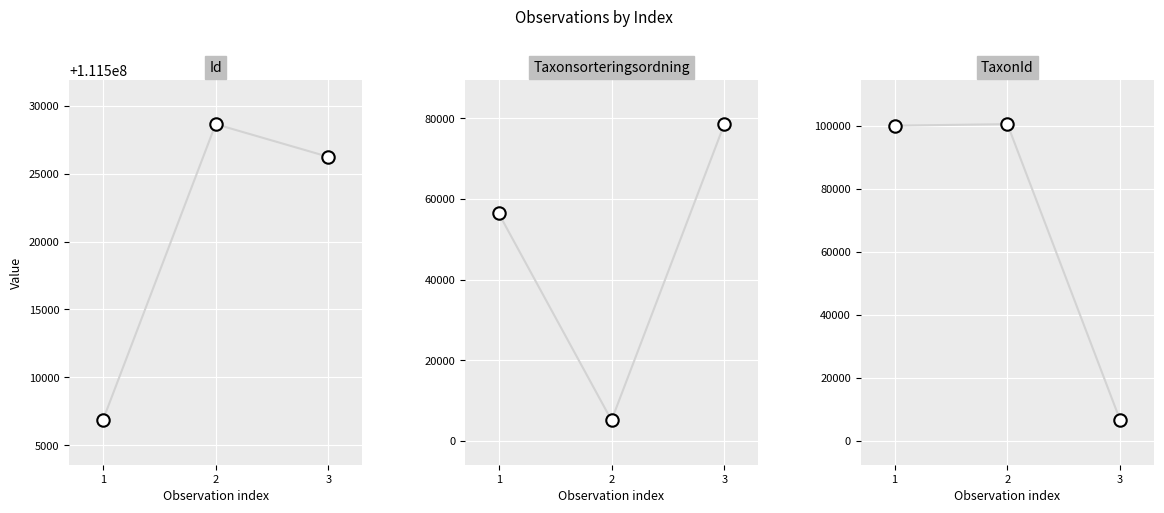

What is the total value across all series at 1?

223326620